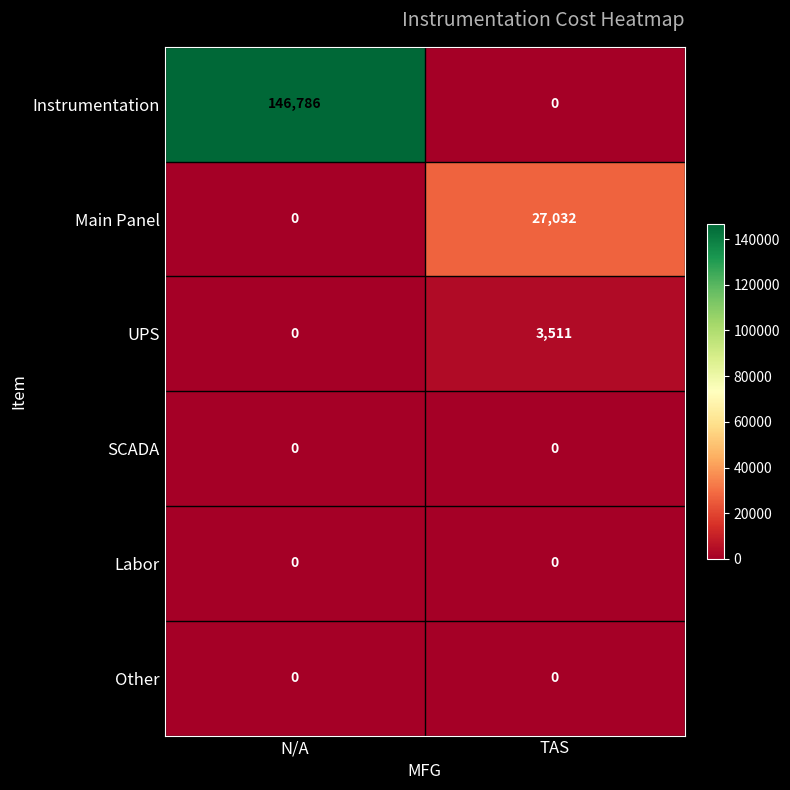

Reading left to right, list all the values displayed in this chart.

Instrumentation: N/A=146786	TAS=0
Main Panel: N/A=0	TAS=27032
UPS: N/A=0	TAS=3511
SCADA: N/A=0	TAS=0
Labor: N/A=0	TAS=0
Other: N/A=0	TAS=0